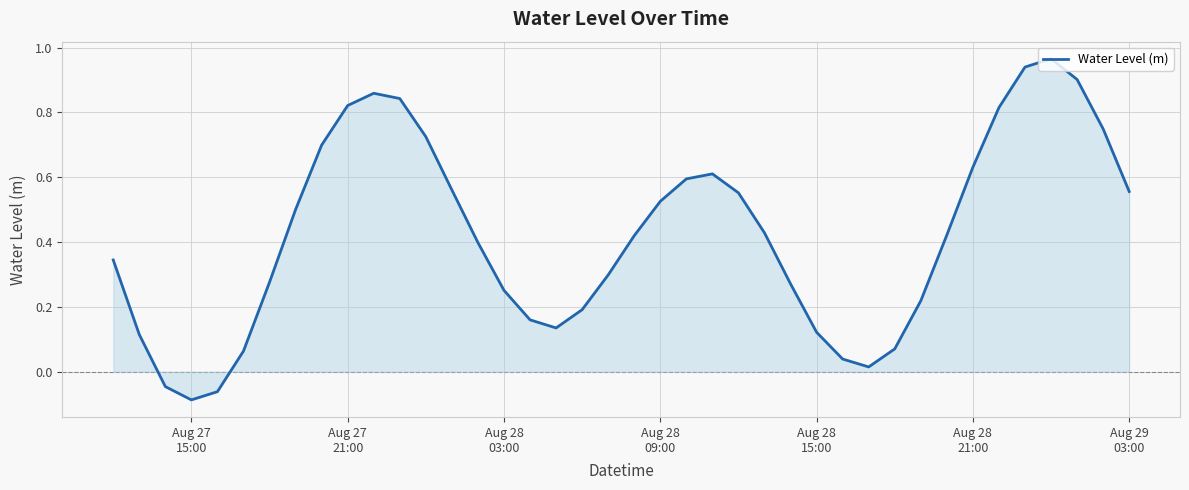

How many lines are shown in the chart?

1